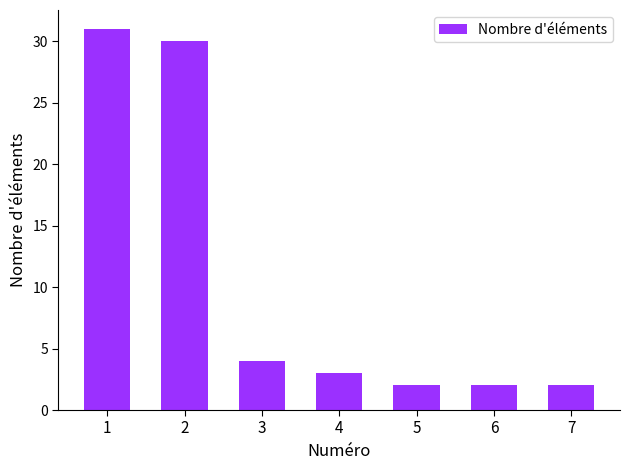

What is the difference between the maximum and minimum values?

29